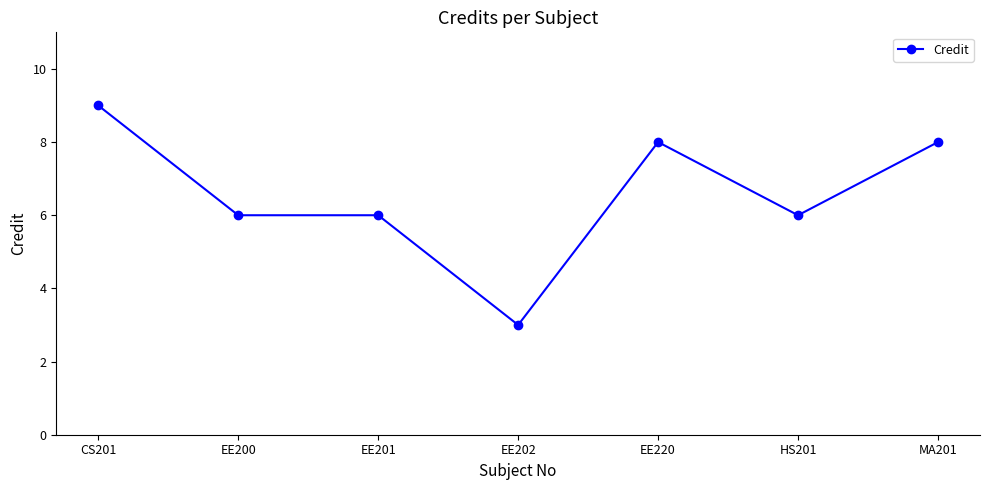

Reading left to right, what are all the values shown in this chart?

9	6	6	3	8	6	8